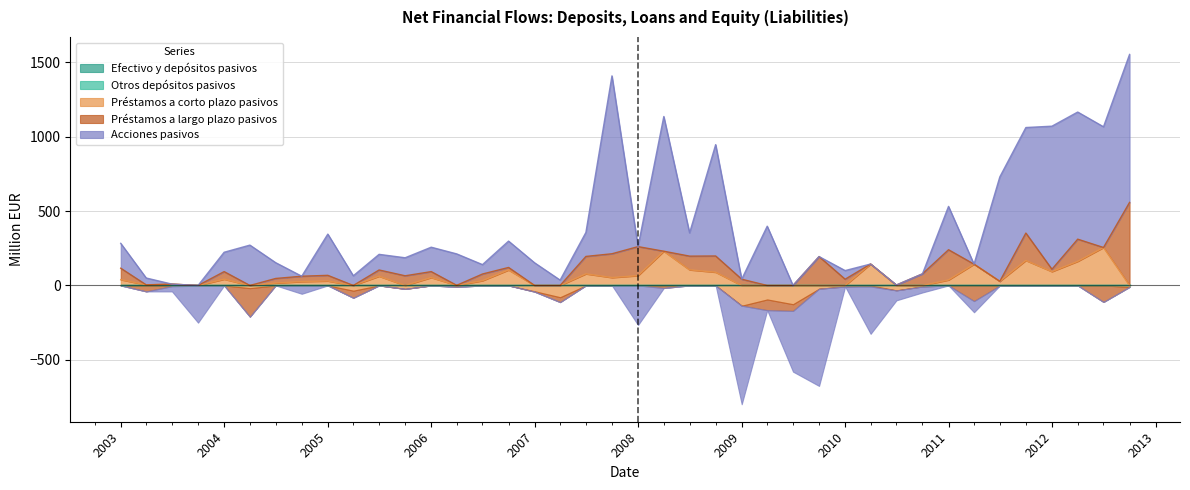

Reading right to left, list all the values displayed in this chart.

Efectivo y depósitos pasivos: 2012-10-01=0	2012-07-01=0	2012-04-01=0	2012-01-01=0	2011-10-01=0	2011-07-01=0	2011-04-01=0	2011-01-01=0	2010-10-01=0	2010-07-01=0	2010-04-01=0	2010-01-01=0	2009-10-01=0	2009-07-01=0	2009-04-01=0	2009-01-01=0	2008-10-01=0	2008-07-01=0	2008-04-01=0	2008-01-01=0	2007-10-01=0	2007-07-01=0	2007-04-01=0	2007-01-01=0	2006-10-01=0	2006-07-01=0	2006-04-01=0	2006-01-01=0	2005-10-01=0	2005-07-01=0	2005-04-01=0	2005-01-01=0	2004-10-01=0	2004-07-01=0	2004-04-01=0	2004-01-01=0	2003-10-01=0	2003-07-01=0	2003-04-01=0	2003-01-01=0
Otros depósitos pasivos: 2012-10-01=0	2012-07-01=0	2012-04-01=0	2012-01-01=0	2011-10-01=0	2011-07-01=0	2011-04-01=0	2011-01-01=0	2010-10-01=0	2010-07-01=0	2010-04-01=0	2010-01-01=0	2009-10-01=0	2009-07-01=0	2009-04-01=0	2009-01-01=0	2008-10-01=0	2008-07-01=0	2008-04-01=0	2008-01-01=0	2007-10-01=0	2007-07-01=0	2007-04-01=0	2007-01-01=0	2006-10-01=0	2006-07-01=0	2006-04-01=0	2006-01-01=0	2005-10-01=0	2005-07-01=0	2005-04-01=0	2005-01-01=0	2004-10-01=0	2004-07-01=0	2004-04-01=0	2004-01-01=0	2003-10-01=0	2003-07-01=0	2003-04-01=0	2003-01-01=0
Préstamos a corto plazo pasivos: 2012-10-01=-10	2012-07-01=255	2012-04-01=162	2012-01-01=93	2011-10-01=168	2011-07-01=28	2011-04-01=143	2011-01-01=37	2010-10-01=-7	2010-07-01=-33	2010-04-01=144	2010-01-01=-7	2009-10-01=-22	2009-07-01=-126	2009-04-01=-94	2009-01-01=-136	2008-10-01=89	2008-07-01=105	2008-04-01=230	2008-01-01=66	2007-10-01=53	2007-07-01=78	2007-04-01=-79	2007-01-01=-39	2006-10-01=104	2006-07-01=32	2006-04-01=1	2006-01-01=53	2005-10-01=-23	2005-07-01=62	2005-04-01=-35	2005-01-01=30	2004-10-01=26	2004-07-01=16	2004-04-01=-18	2004-01-01=42	2003-10-01=-1	2003-07-01=9	2003-04-01=4	2003-01-01=39
Préstamos a largo plazo pasivos: 2012-10-01=558	2012-07-01=-111	2012-04-01=149	2012-01-01=16	2011-10-01=184	2011-07-01=-1	2011-04-01=-105	2011-01-01=203	2010-10-01=78	2010-07-01=3	2010-04-01=-7	2010-01-01=42	2009-10-01=194	2009-07-01=-45	2009-04-01=-72	2009-01-01=42	2008-10-01=109	2008-07-01=92	2008-04-01=-17	2008-01-01=195	2007-10-01=160	2007-07-01=117	2007-04-01=-33	2007-01-01=-3	2006-10-01=17	2006-07-01=45	2006-04-01=-10	2006-01-01=40	2005-10-01=65	2005-07-01=42	2005-04-01=-48	2005-01-01=38	2004-10-01=36	2004-07-01=31	2004-04-01=-192	2004-01-01=51	2003-10-01=-1	2003-07-01=-5	2003-04-01=-40	2003-01-01=77
Acciones pasivos: 2012-10-01=994	2012-07-01=811	2012-04-01=854	2012-01-01=961	2011-10-01=709	2011-07-01=701	2011-04-01=-75	2011-01-01=291	2010-10-01=-40	2010-07-01=-67	2010-04-01=-318	2010-01-01=58	2009-10-01=-653	2009-07-01=-408	2009-04-01=398	2009-01-01=-662	2008-10-01=748	2008-07-01=156	2008-04-01=905	2008-01-01=-266	2007-10-01=1195	2007-07-01=161	2007-04-01=36	2007-01-01=152	2006-10-01=177	2006-07-01=63	2006-04-01=211	2006-01-01=164	2005-10-01=121	2005-07-01=105	2005-04-01=65	2005-01-01=277	2004-10-01=-56	2004-07-01=106	2004-04-01=271	2004-01-01=130	2003-10-01=-248	2003-07-01=-35	2003-04-01=46	2003-01-01=167